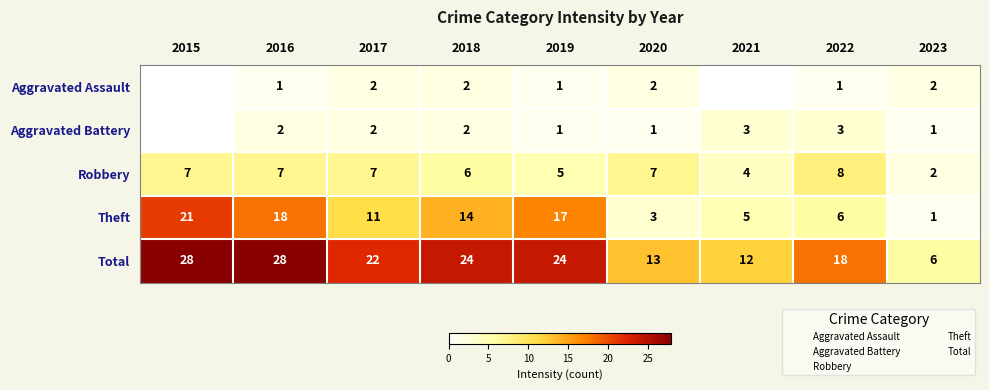

Where is Theft nearest to the value 11?

2017